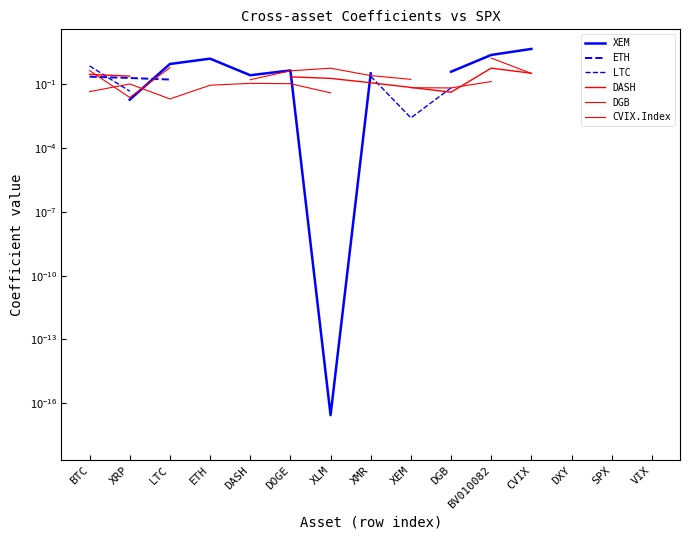

The CVIX.Index series shows 0.2 at XRP. True or false?

False